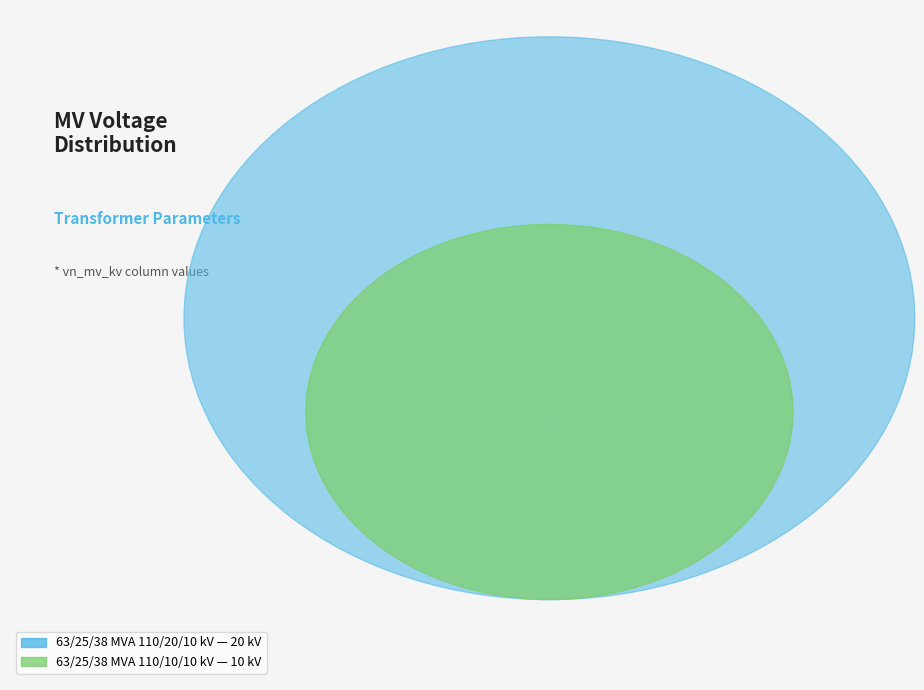

How much of the chart is everything except 63/25/38 MVA 110/20/10 kV?

33.3%